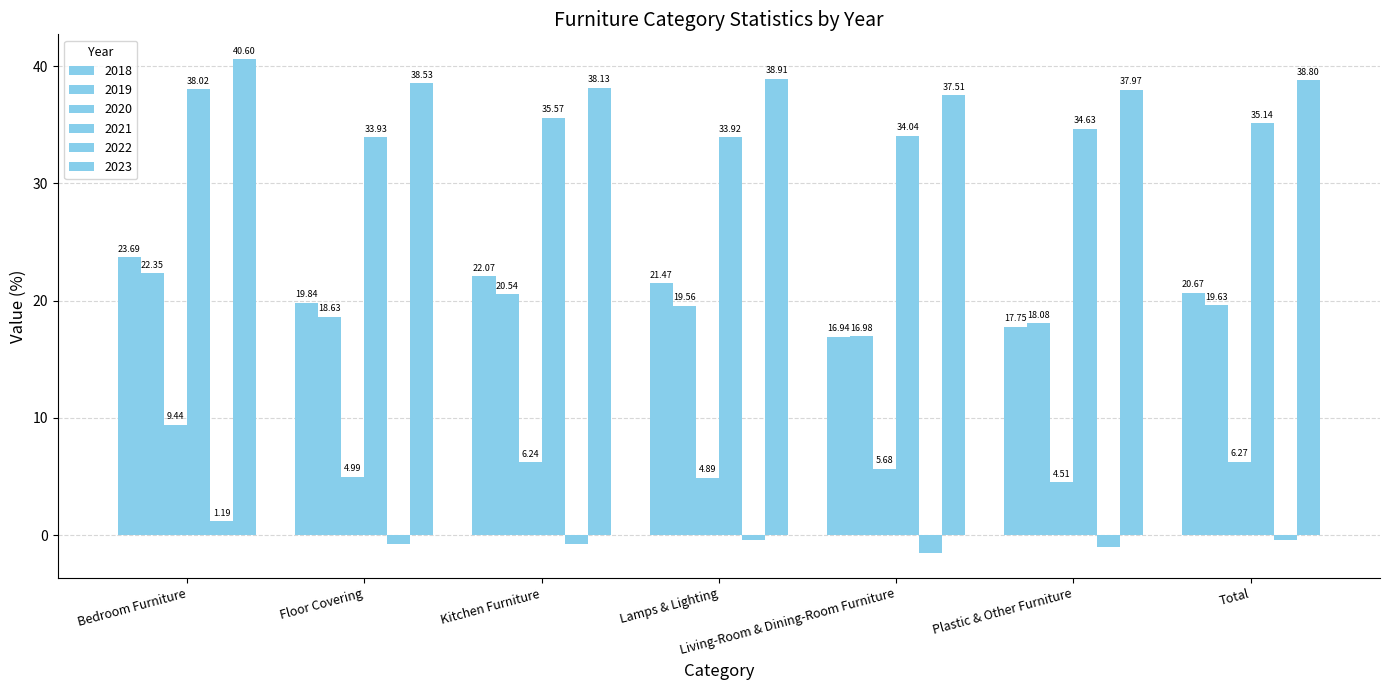

How many data points in 2018 are above 20?

4